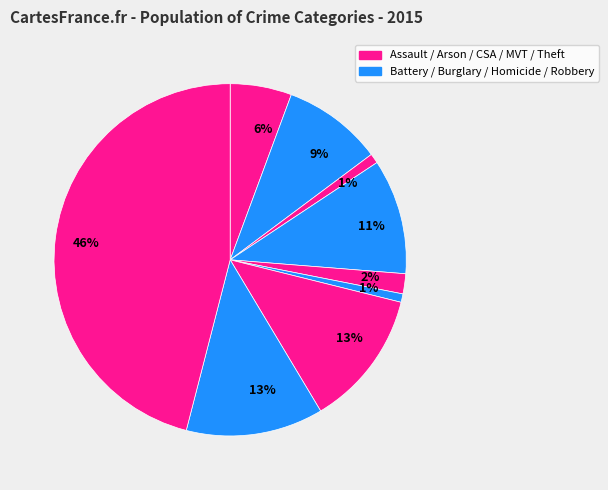

Count the number of slices in the pie.

9